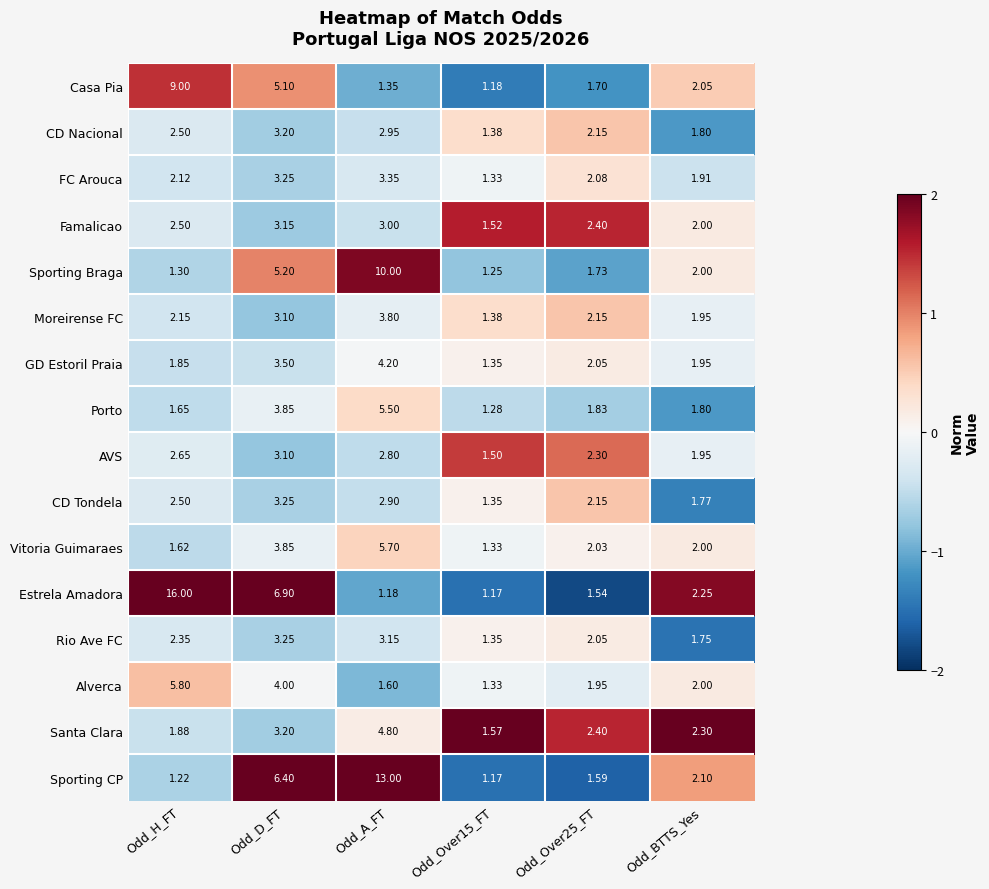

How many data points does each series have?

6